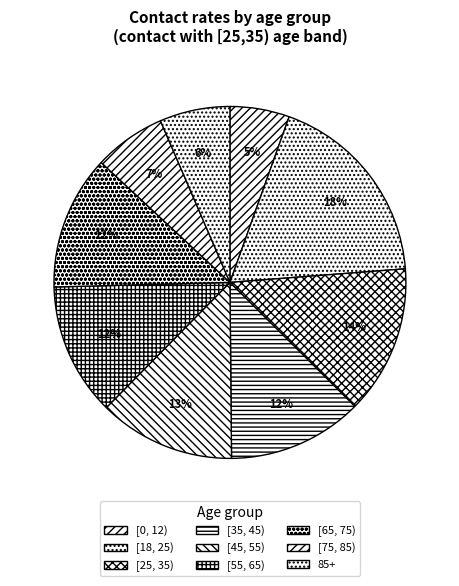

What is the smallest slice in the pie chart?

[0, 12)